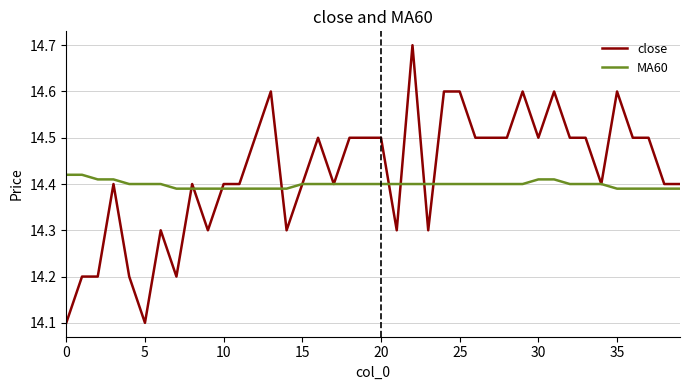

List the series in order of their peak value, lowest first.

MA60, close